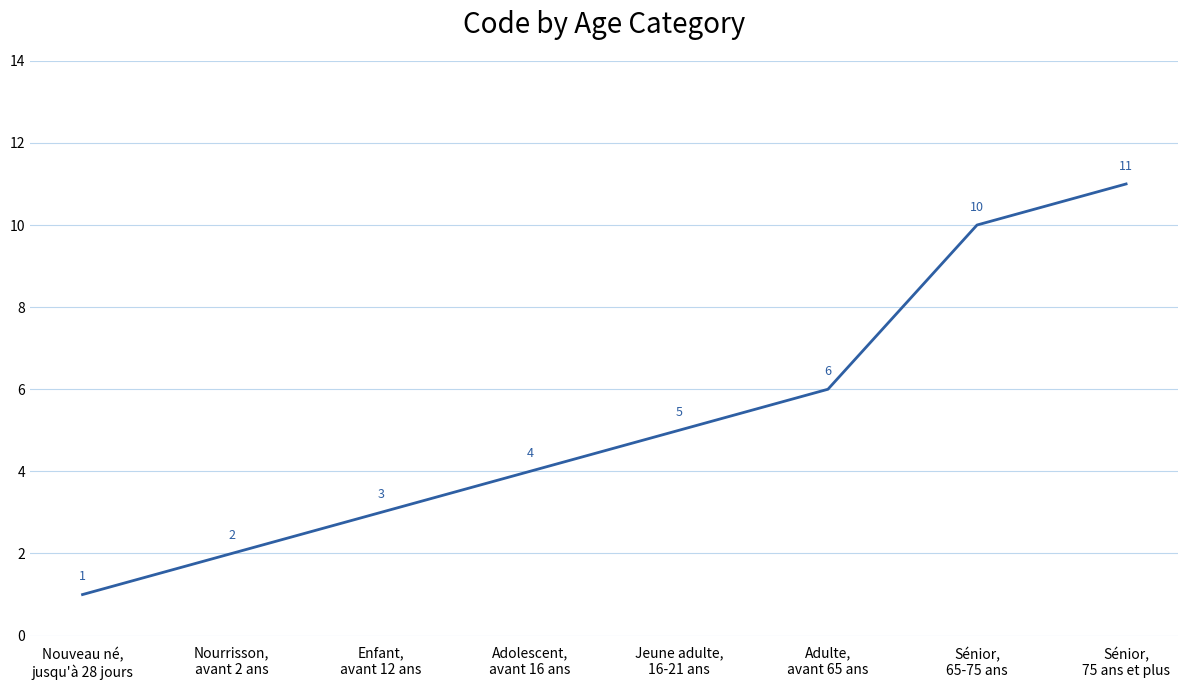

How many distinct data groups are displayed?

1